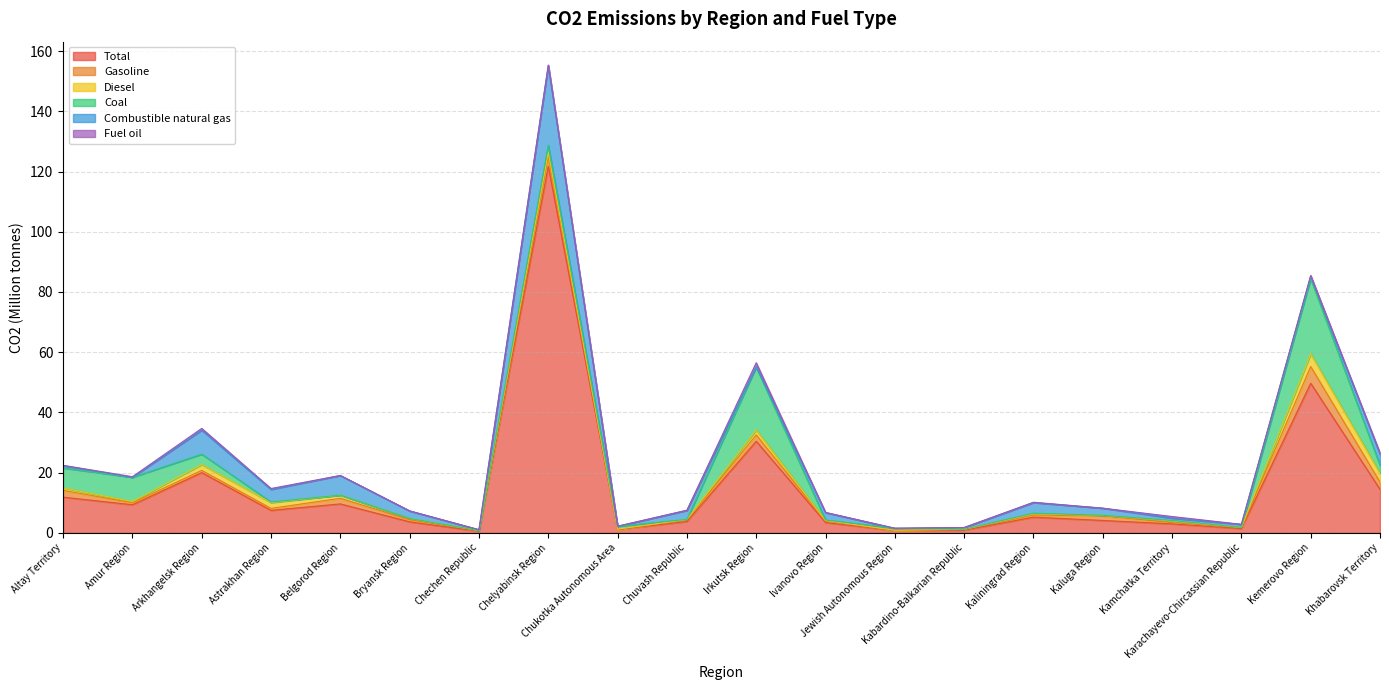

How many interior local valleys does the Fuel oil series have?

6